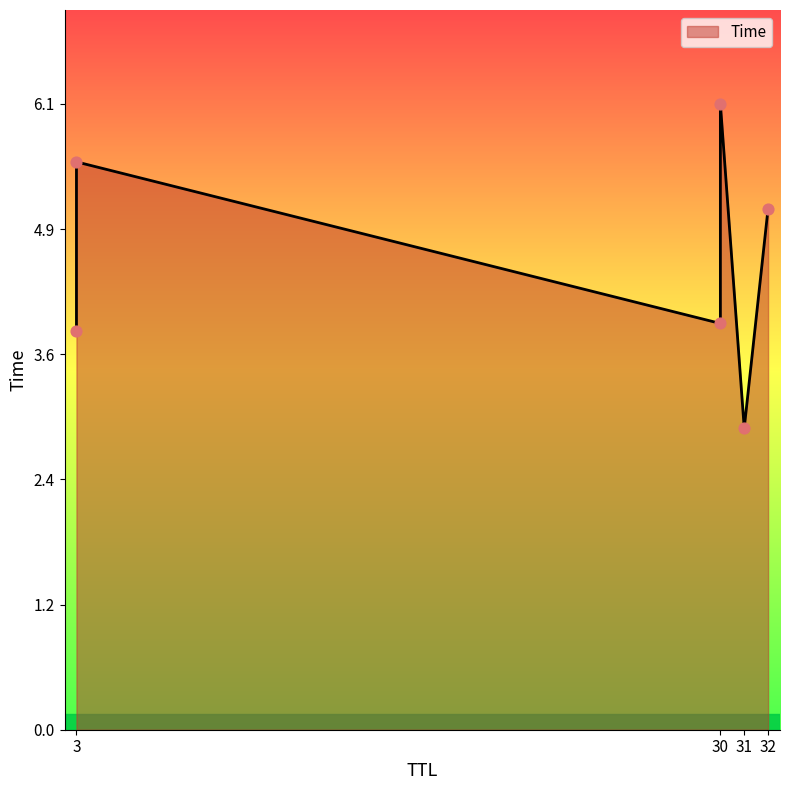

What is the change in value from 31 to 30?

+3.2